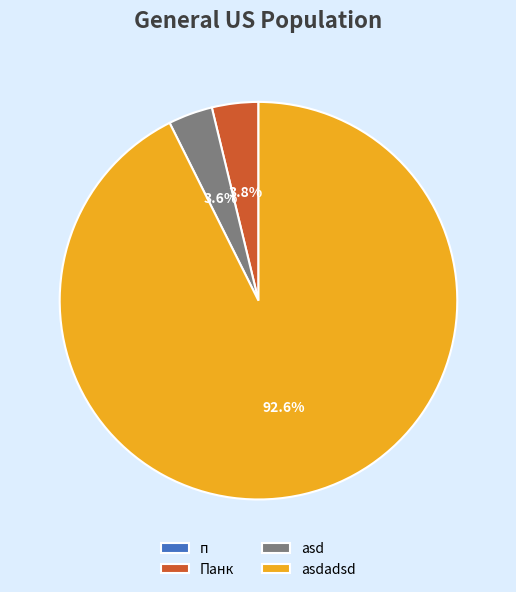

Is it true that asd is 4% of the pie?

True